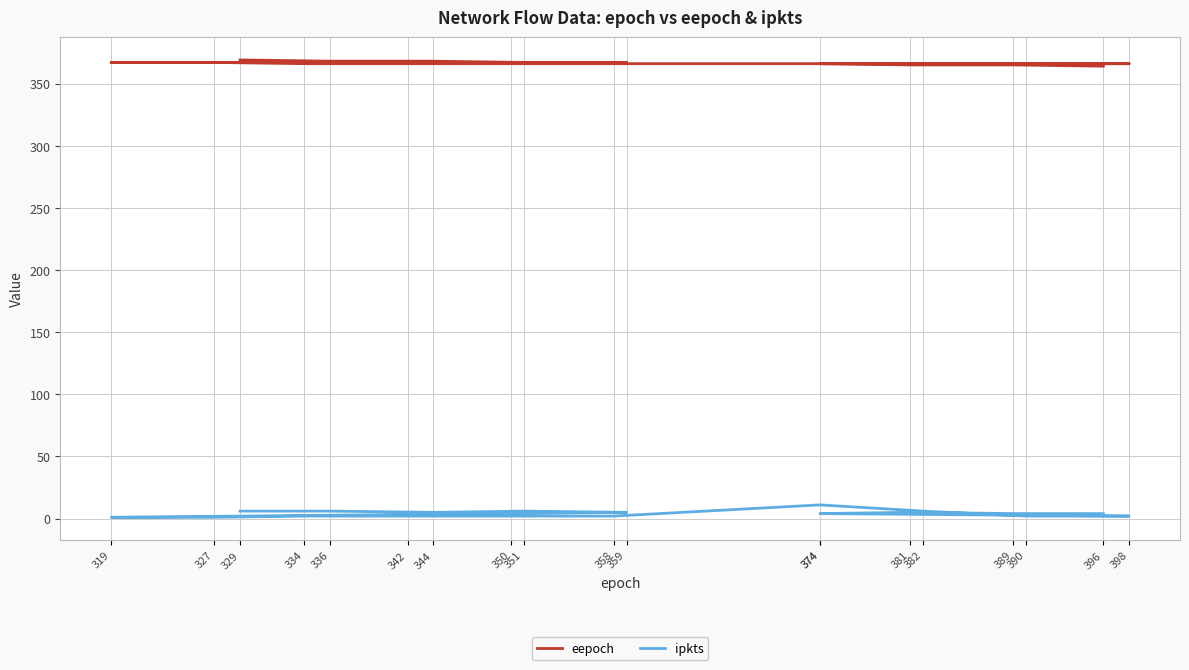

How many eepoch values are between 366 and 367?

13